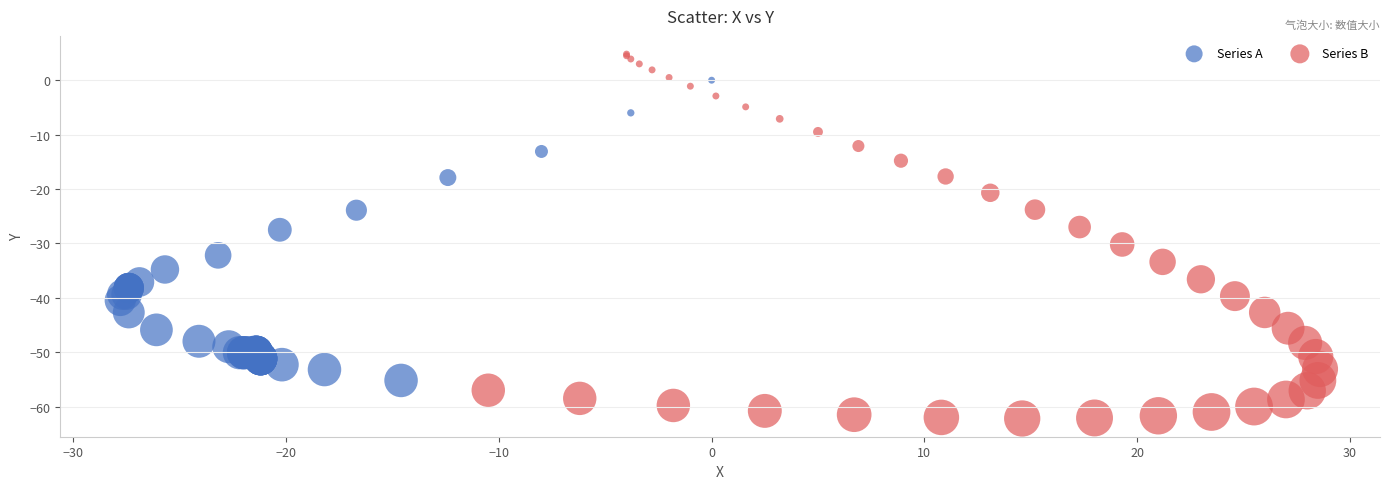

Which series has the widest spread of Y values?

Series B